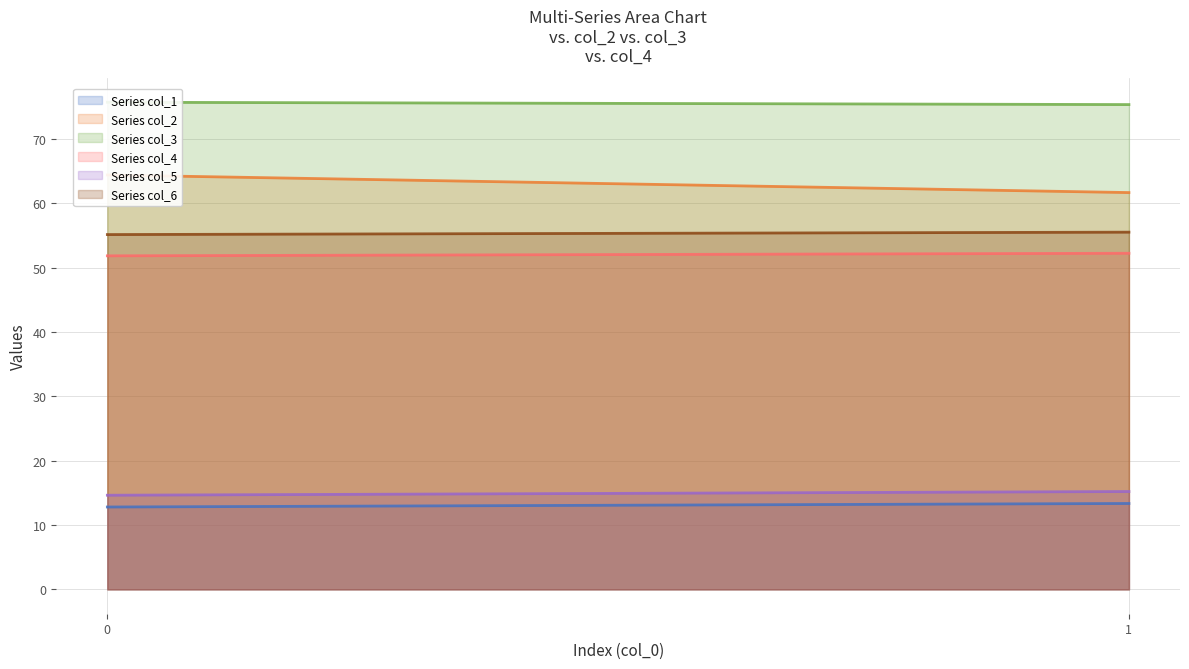

List the series in order of their peak value, highest first.

col_3, col_2, col_6, col_4, col_5, col_1